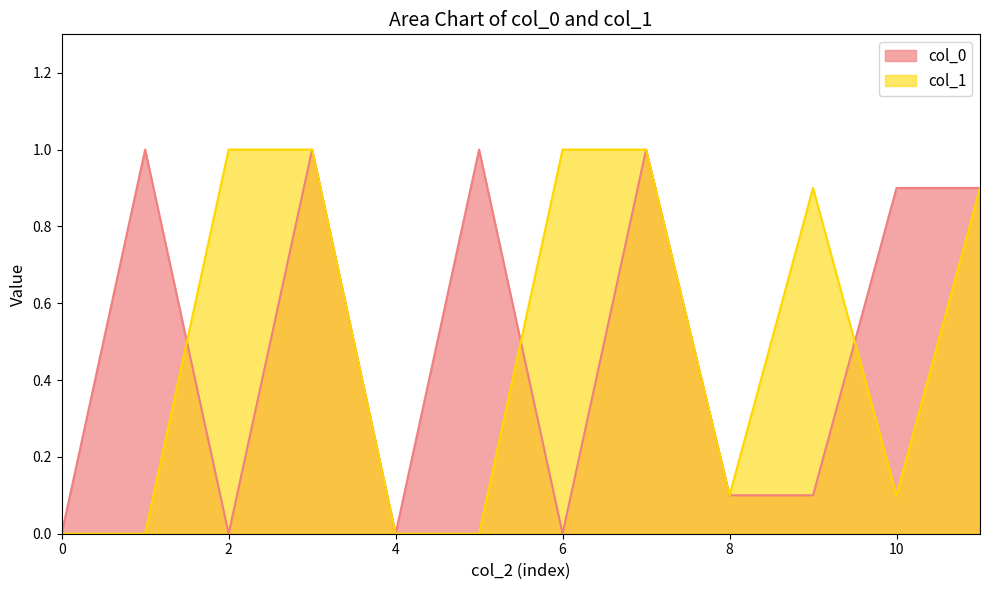

List the series in order of their peak value, highest first.

col_0, col_1